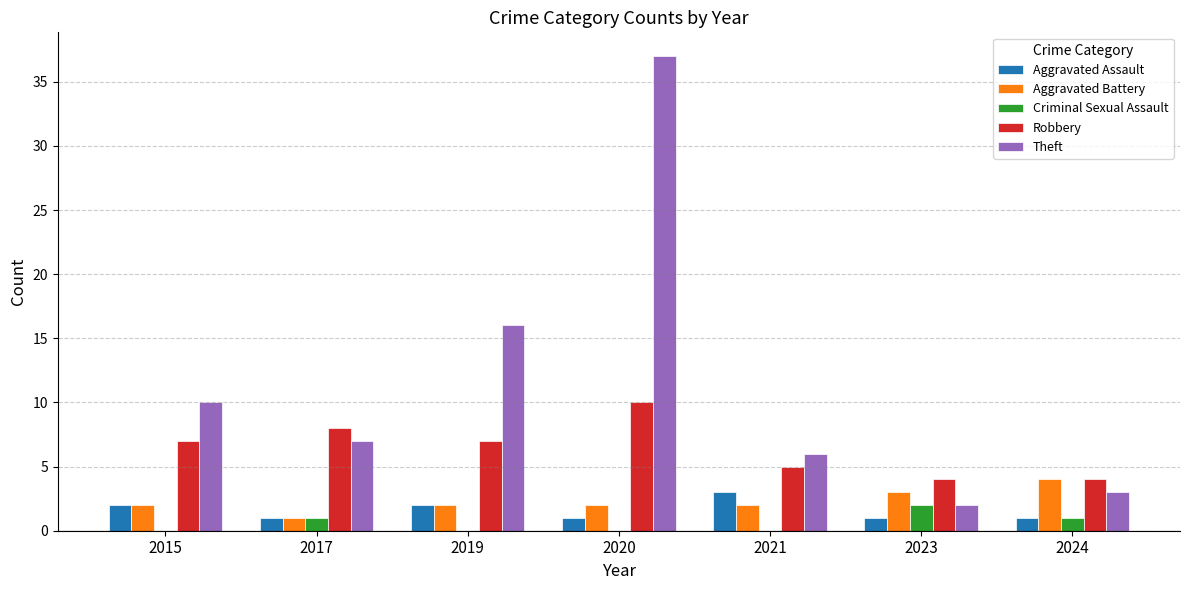

The Aggravated Assault series shows 1 at 2023. True or false?

True